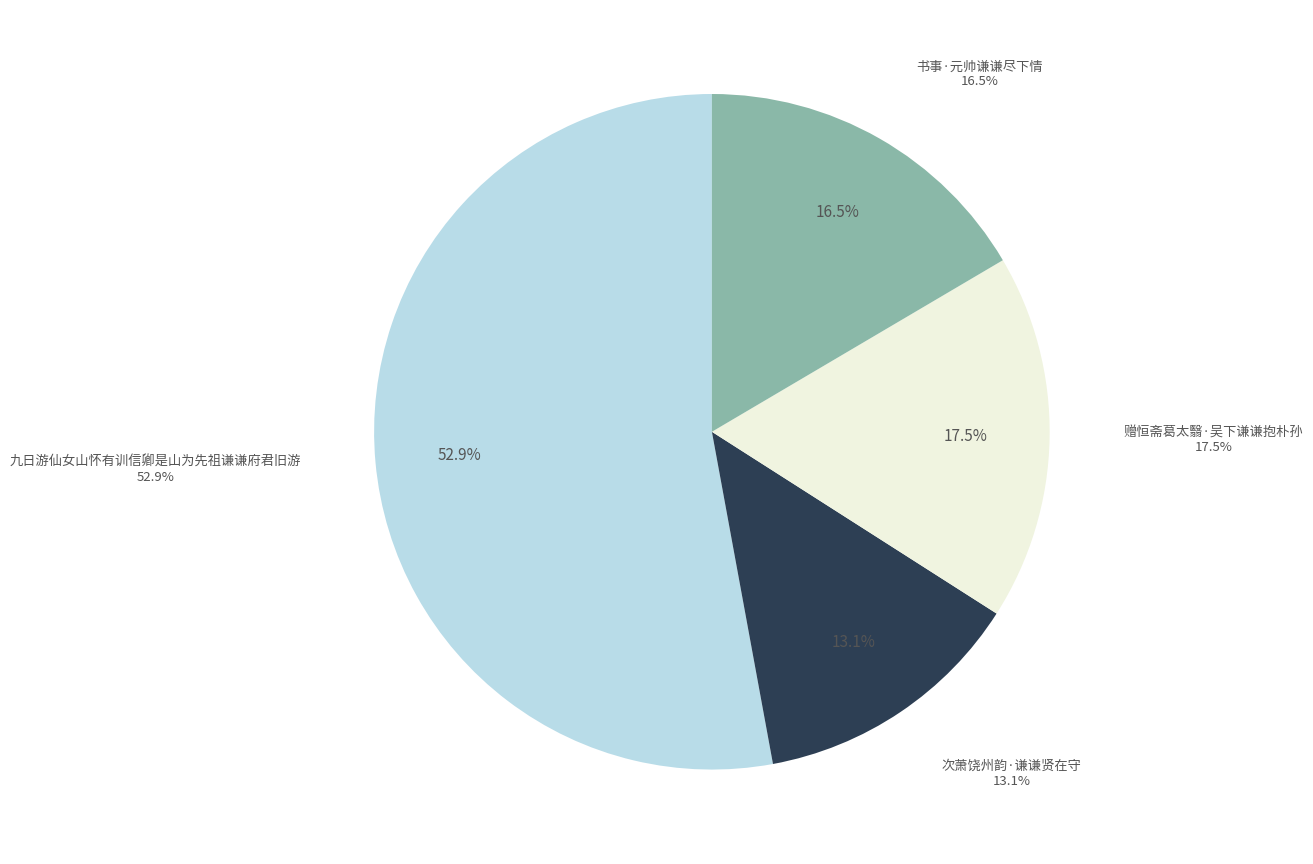

What portion of the pie excludes 次萧饶州韵·谦谦贤在守?

86.9%